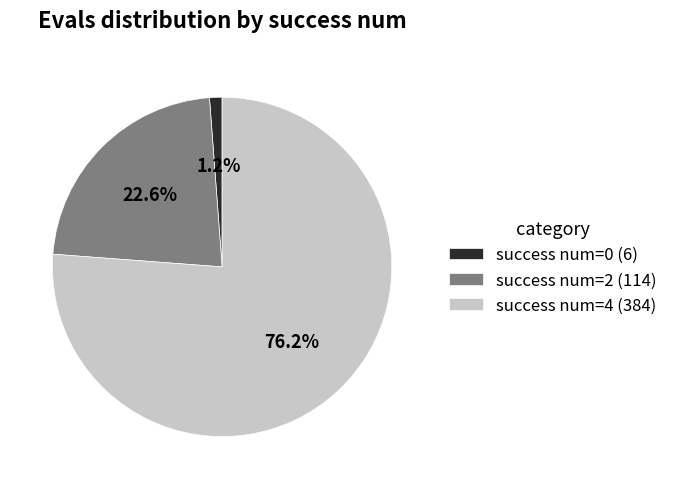

Rank the categories by value from highest to lowest.

success num=4 (384), success num=2 (114), success num=0 (6)